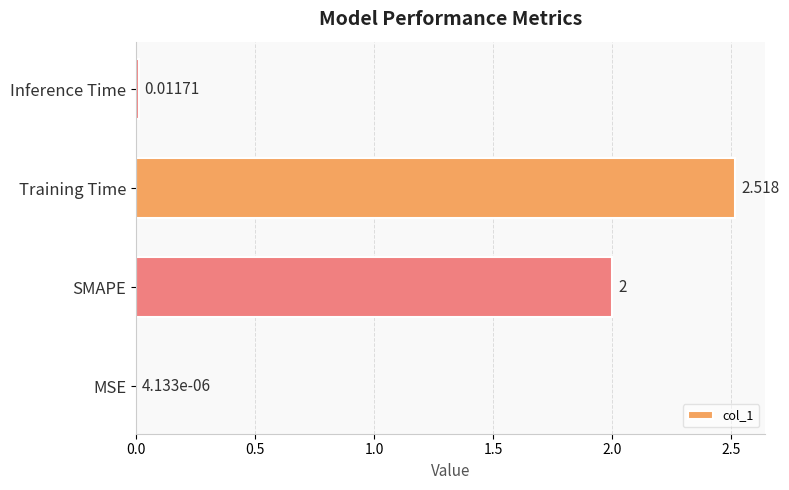

Does the chart contain stacked bars?

No